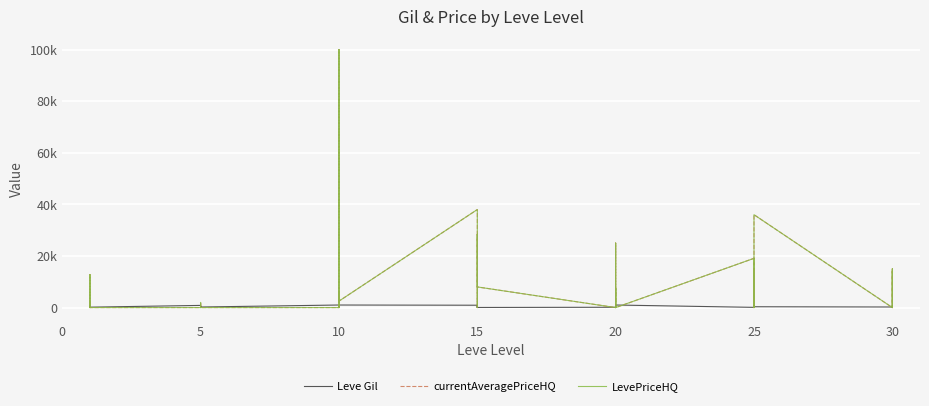

What is the difference between the highest and lowest values at 15?

37090.0